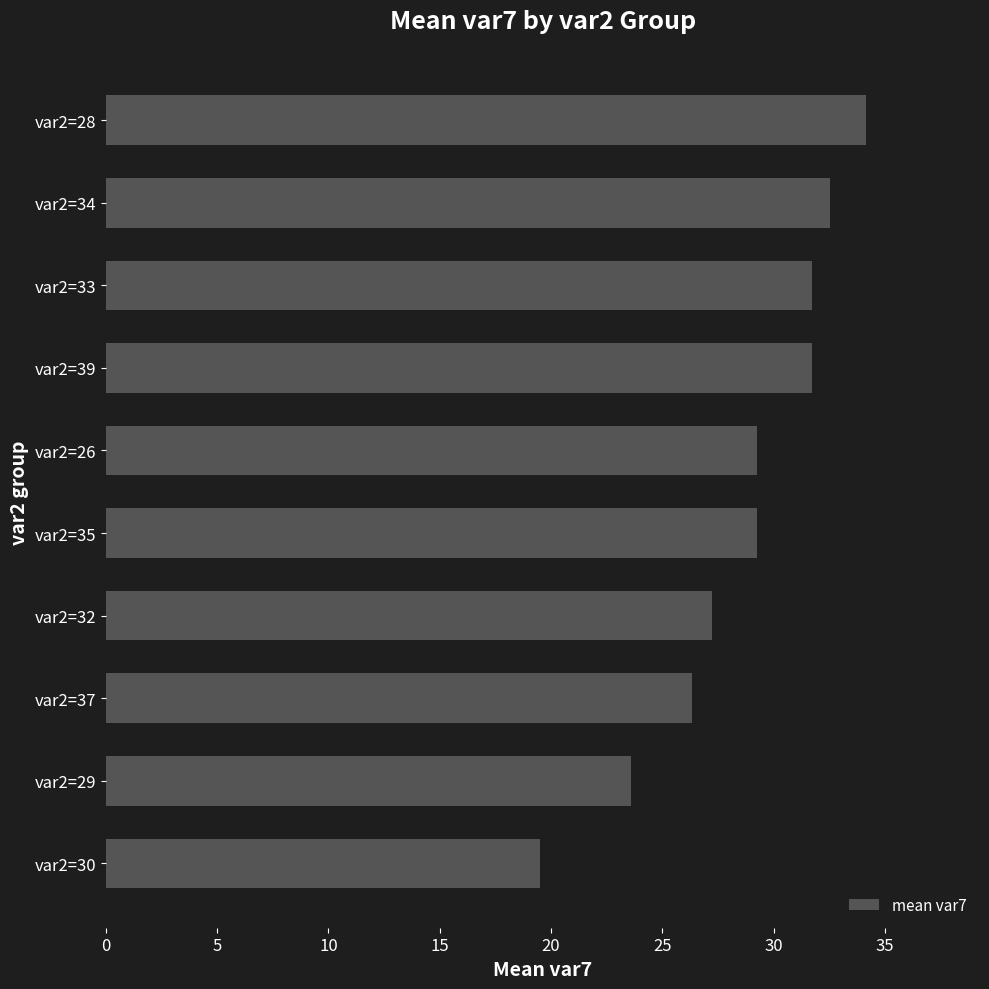

Is it true that the value at var2=34 is 56.7?

False